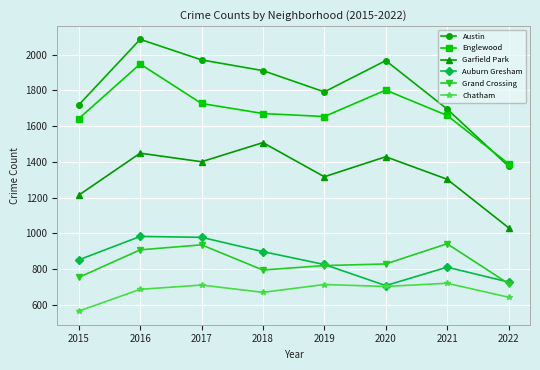

Where is the first local minimum for Auburn Gresham?

2020